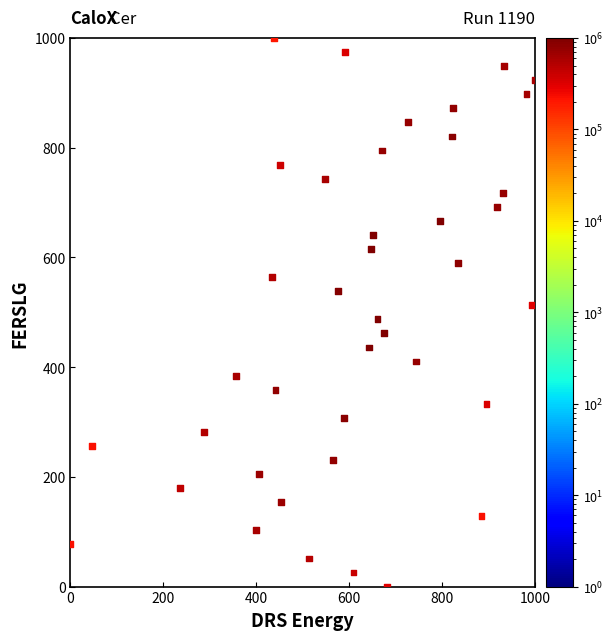

What is the range of X values (max minus min)?

1000.0